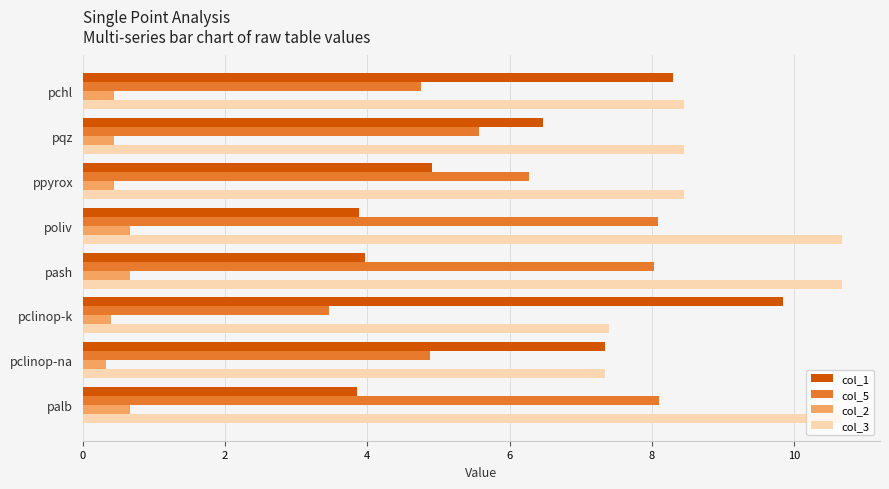

How many distinct data groups are displayed?

4